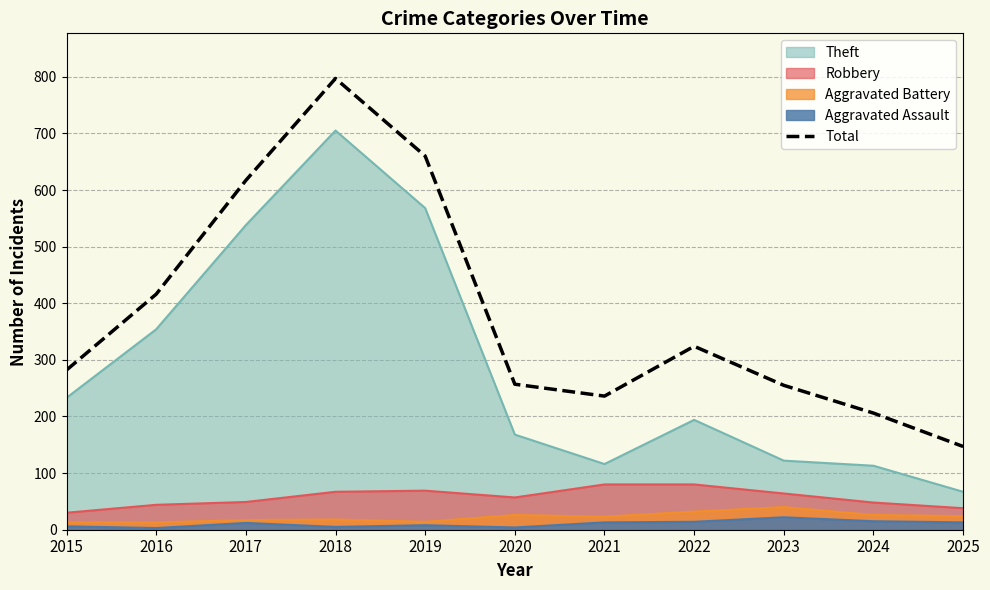

Which has a higher value, 2018 or 2022?

2018